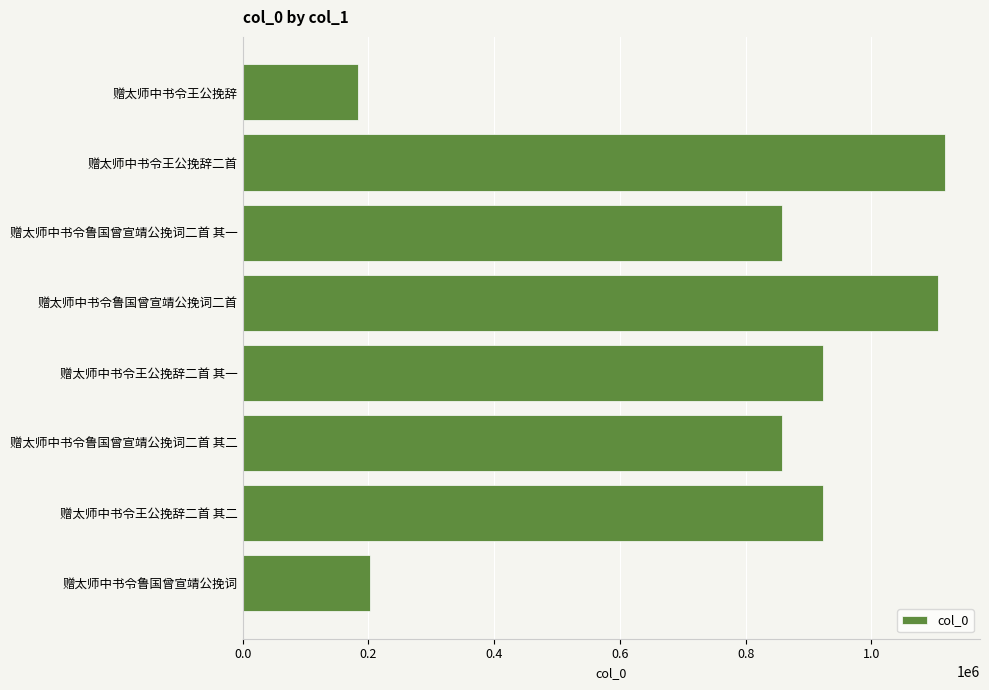

What is the change in value from 赠太师中书令鲁国曾宣靖公挽词二首 其二 to 赠太师中书令鲁国曾宣靖公挽词?

-656076